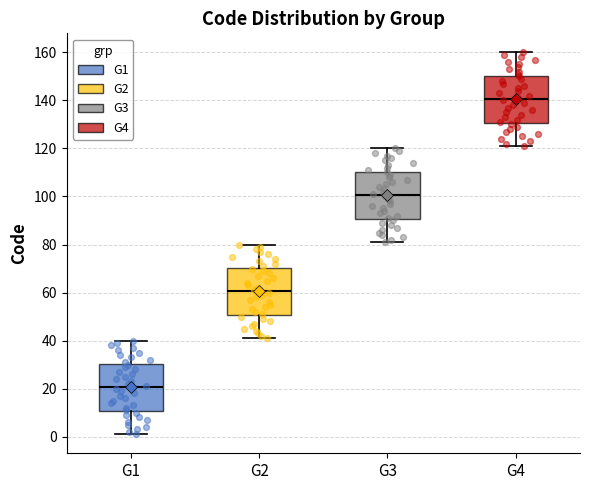

Where is the lower edge of the box for G4 on the y-axis? The values are not printed on the chart, so give them approximately, as read against the axis.

130